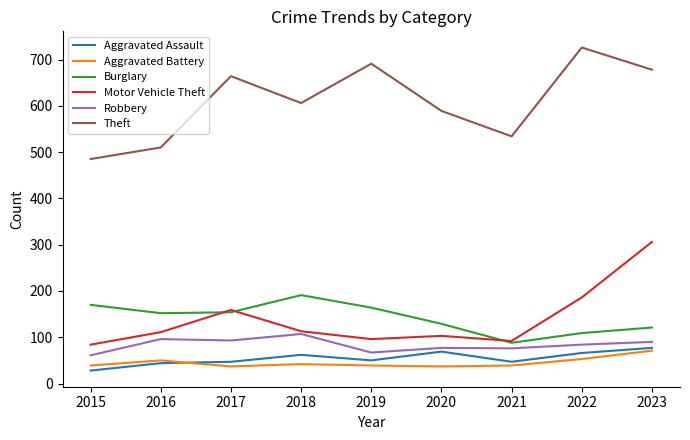

Between 2018 and 2020, which series saw the biggest shift?

Burglary